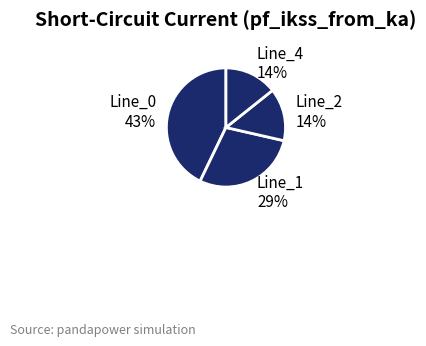

Is there any slice that represents more than half of the pie?

No